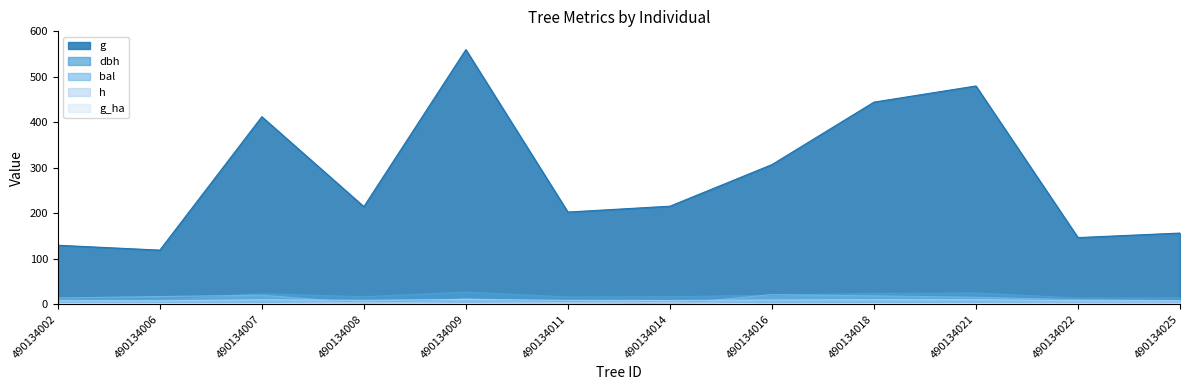

True or false: h and g cross at least once.

False